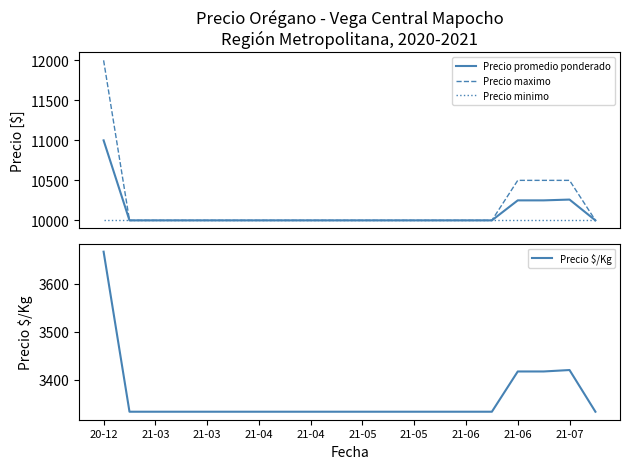

What are all the series names shown in the legend?

Precio promedio ponderado, Precio maximo, Precio minimo, Precio $/Kg